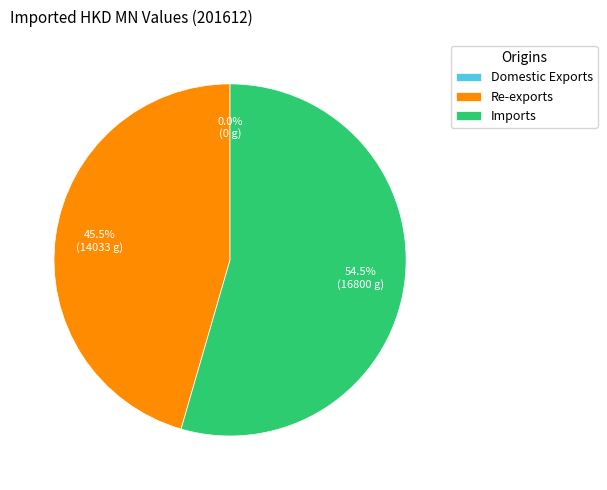

To the nearest percent, what is the average slice percentage?

33%